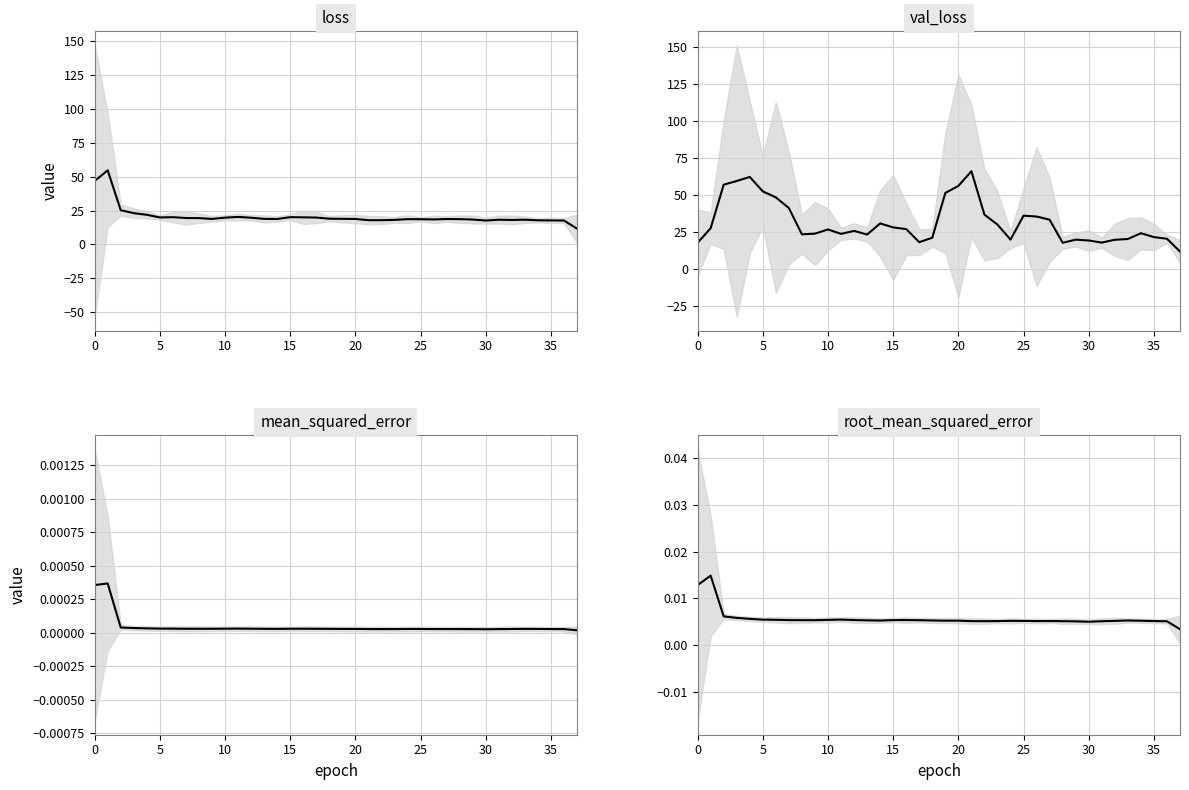

True or false: val_loss and mean_squared_error cross at least once.

False